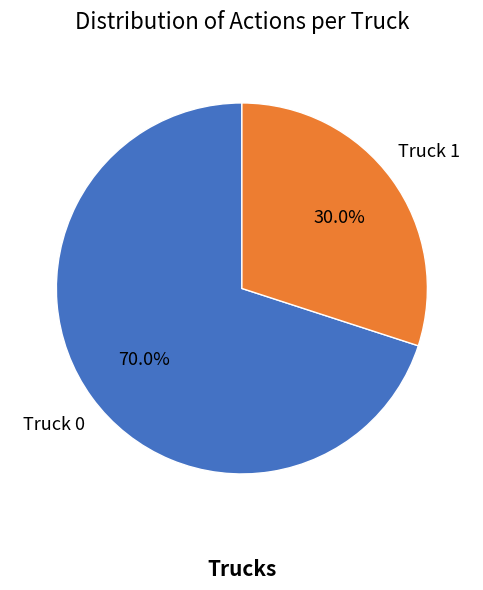

What is the total percentage of Truck 0 and Truck 1?

100.0%